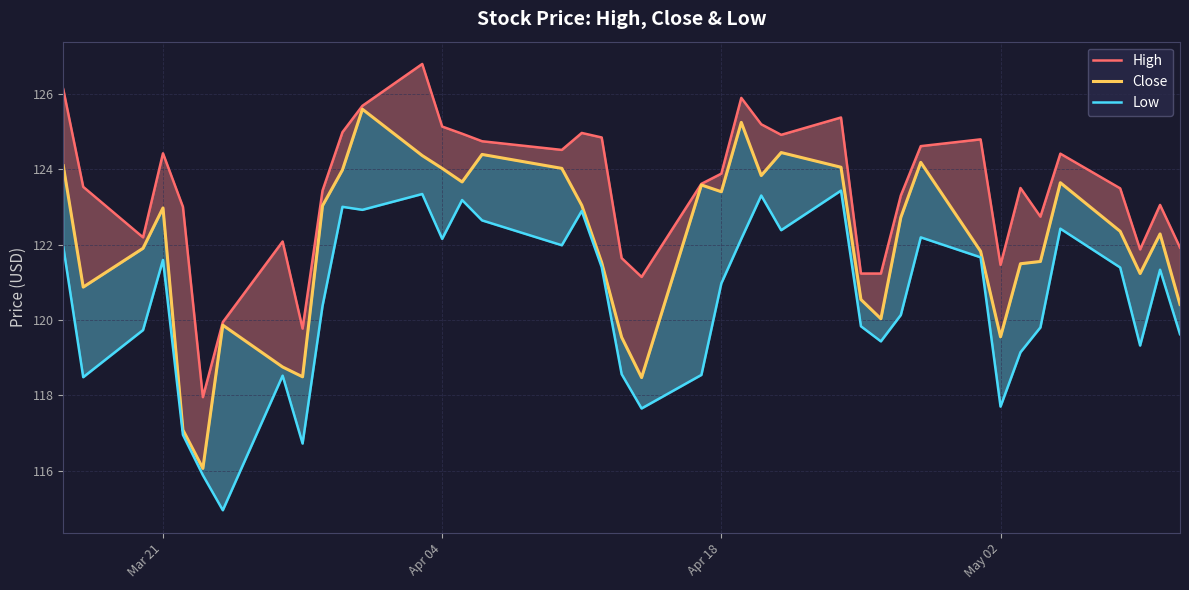

How many interior local peaks does the Close series have?

10